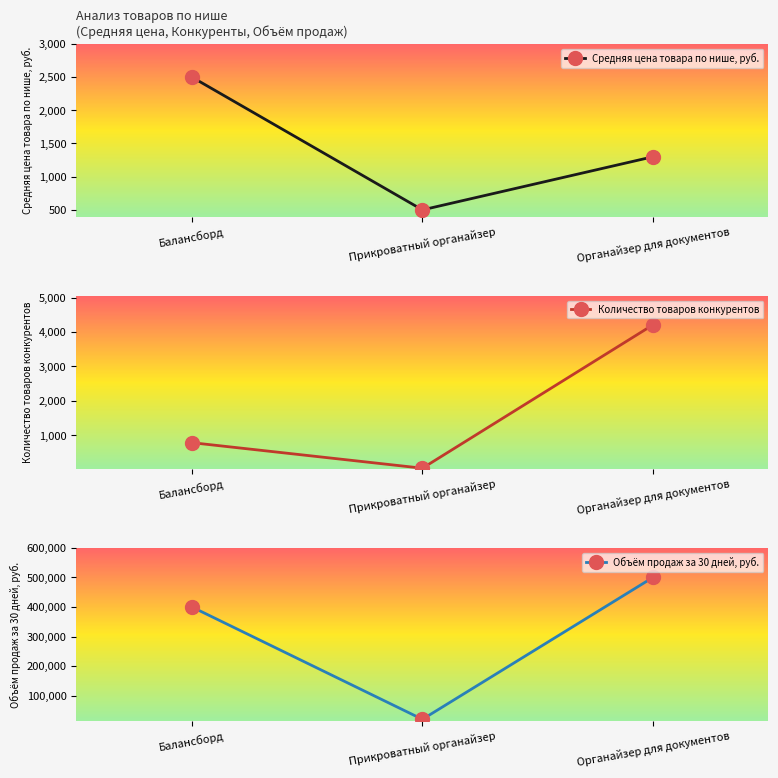

Is it true that Объём продаж за 30 дней, руб. equals 400000 at Балансборд?

True